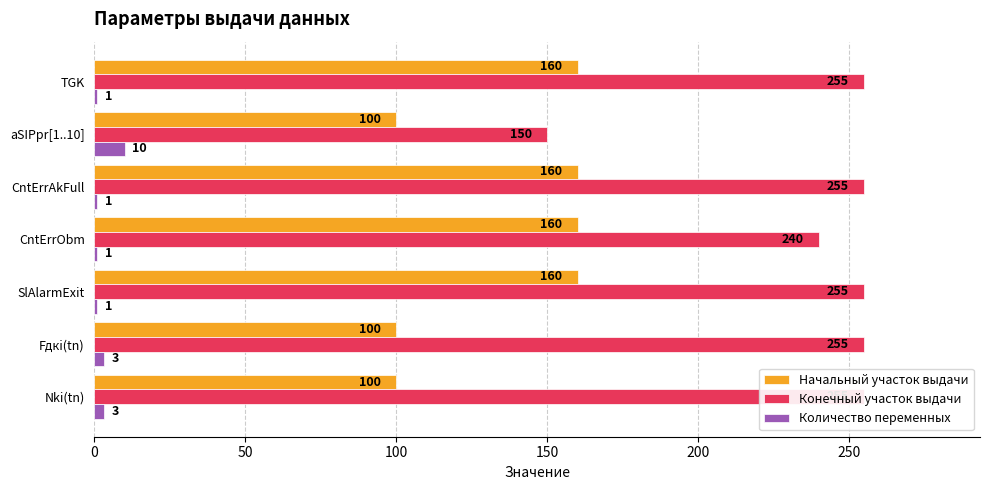

Does the chart contain stacked bars?

No